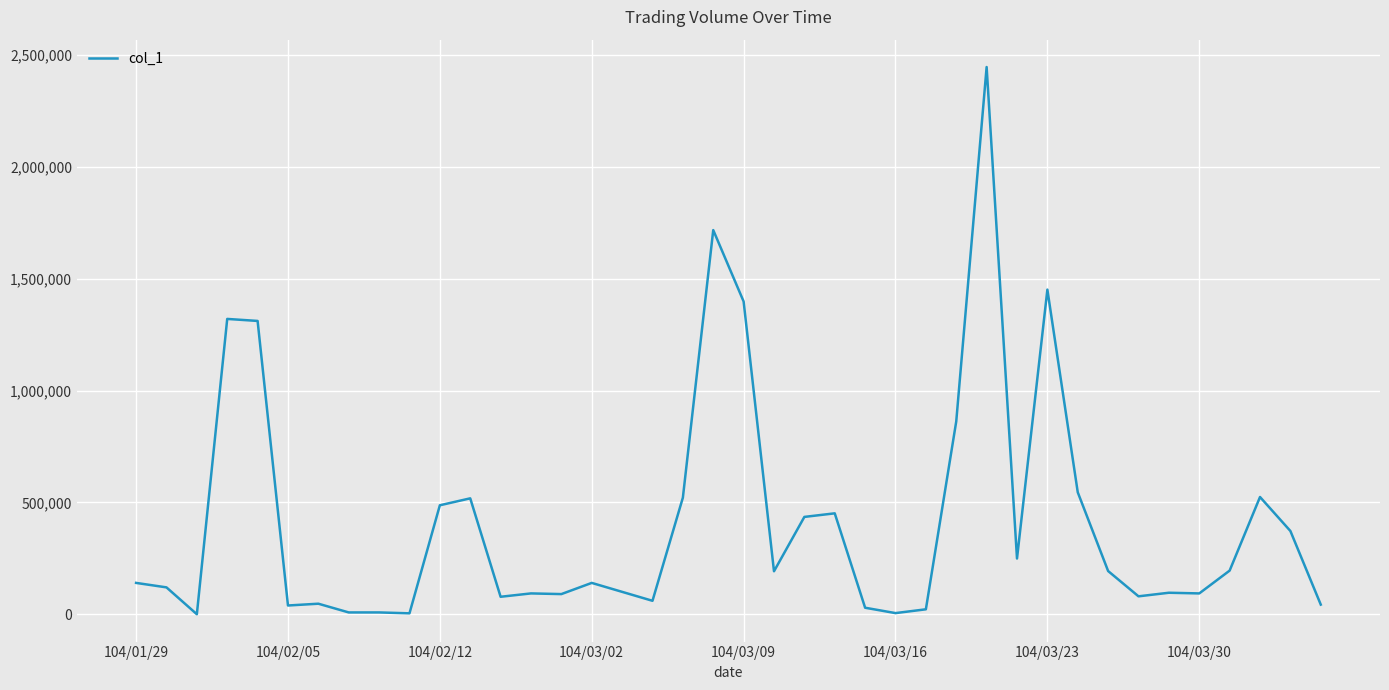

What is the maximum value shown in the chart?

2446000